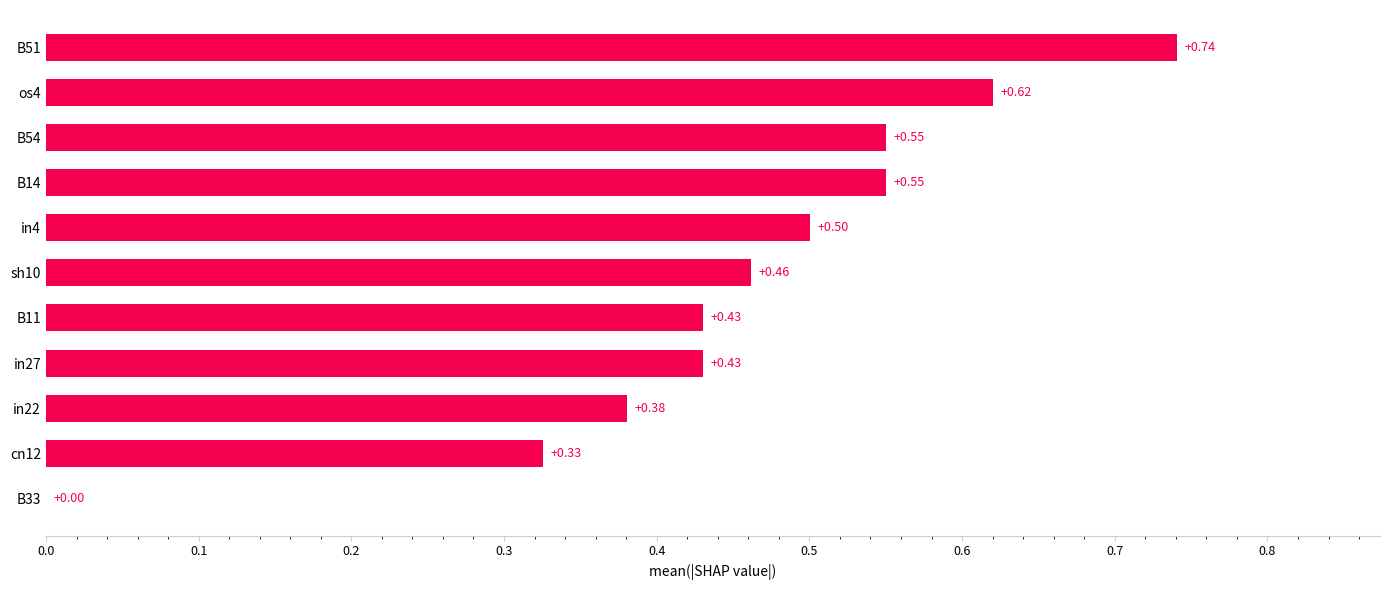

Which category has the highest value across all series?

B51